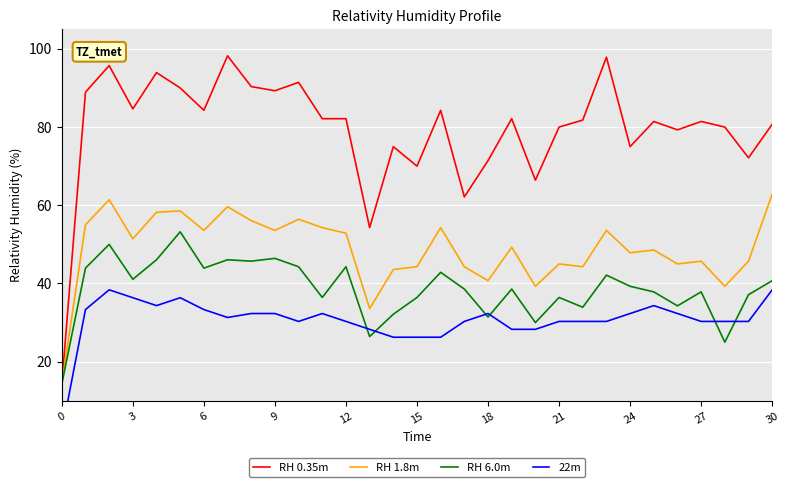

What is the difference between the maximum and minimum values in the RH 1.8m series?

48.6